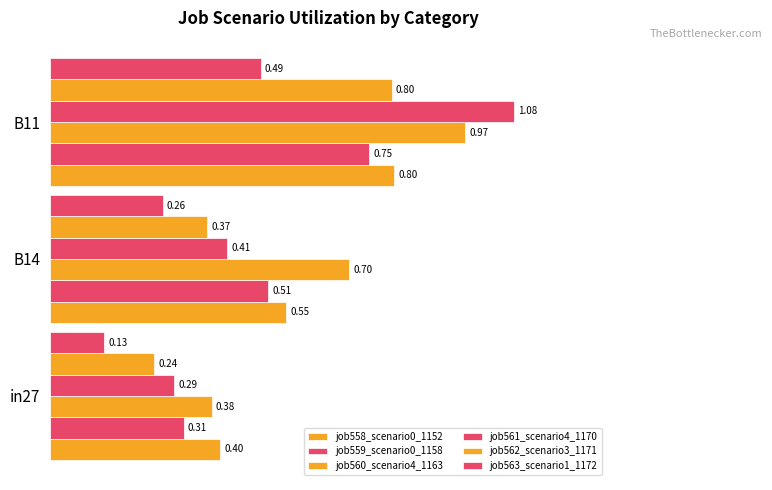

How many bars are there in each group?

6